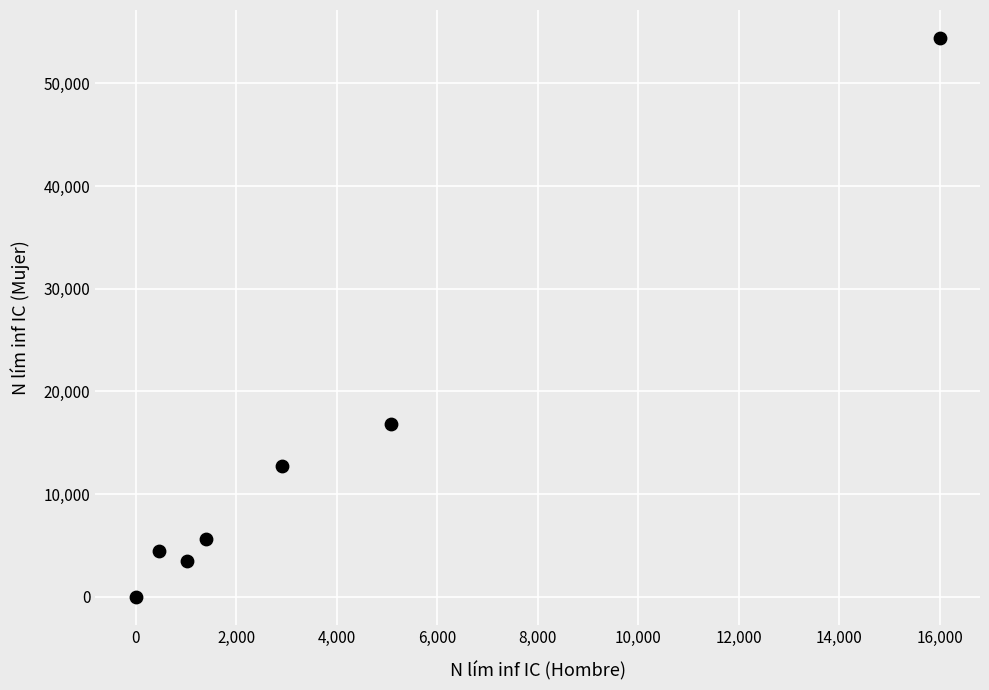

What Y value in the scatter plot is closest to 27205?

16789